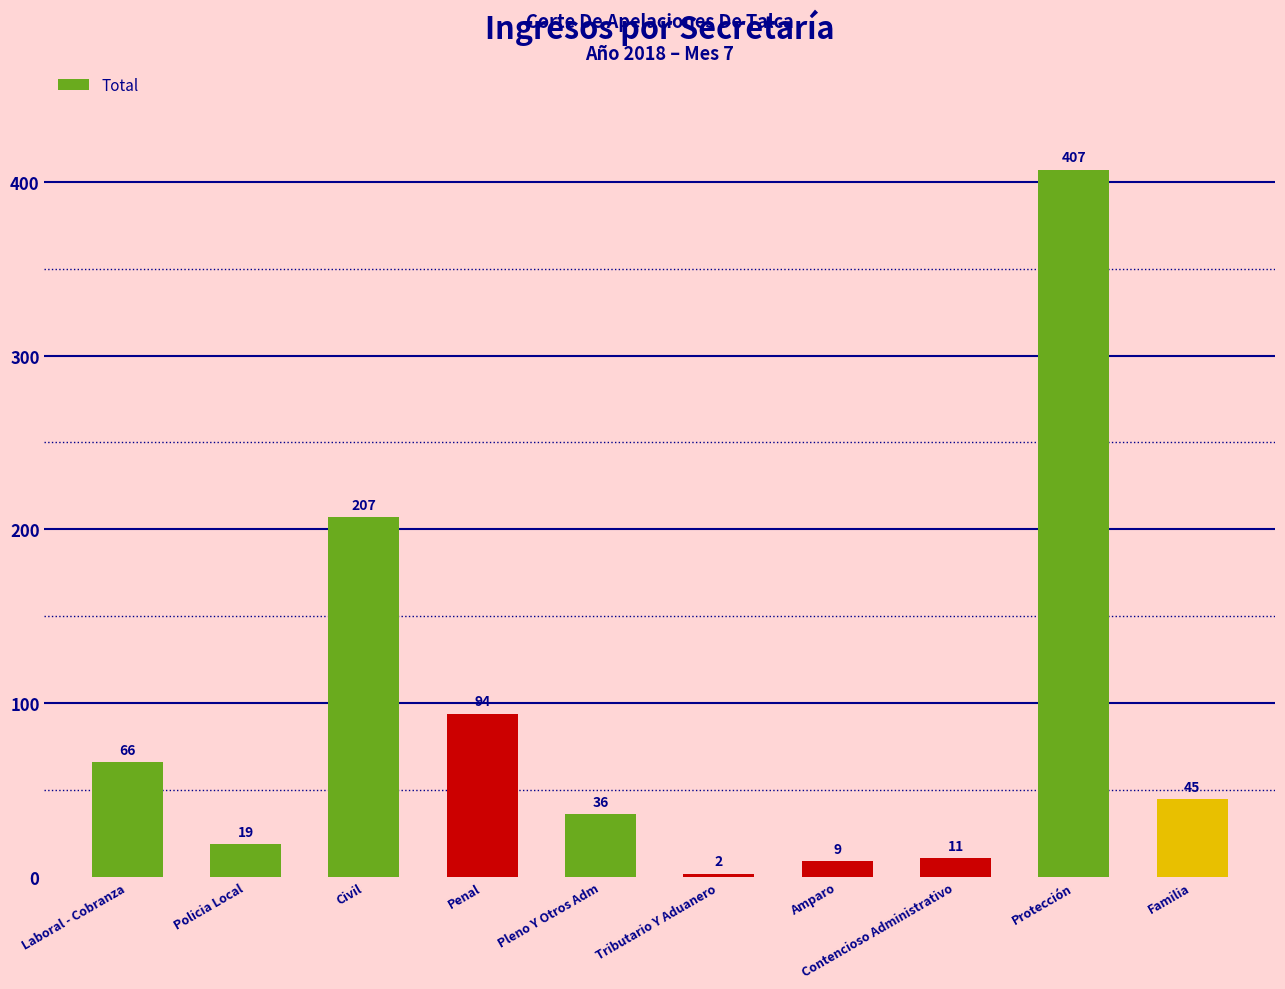

What is the label of the 2nd bar from the left?

Policia Local